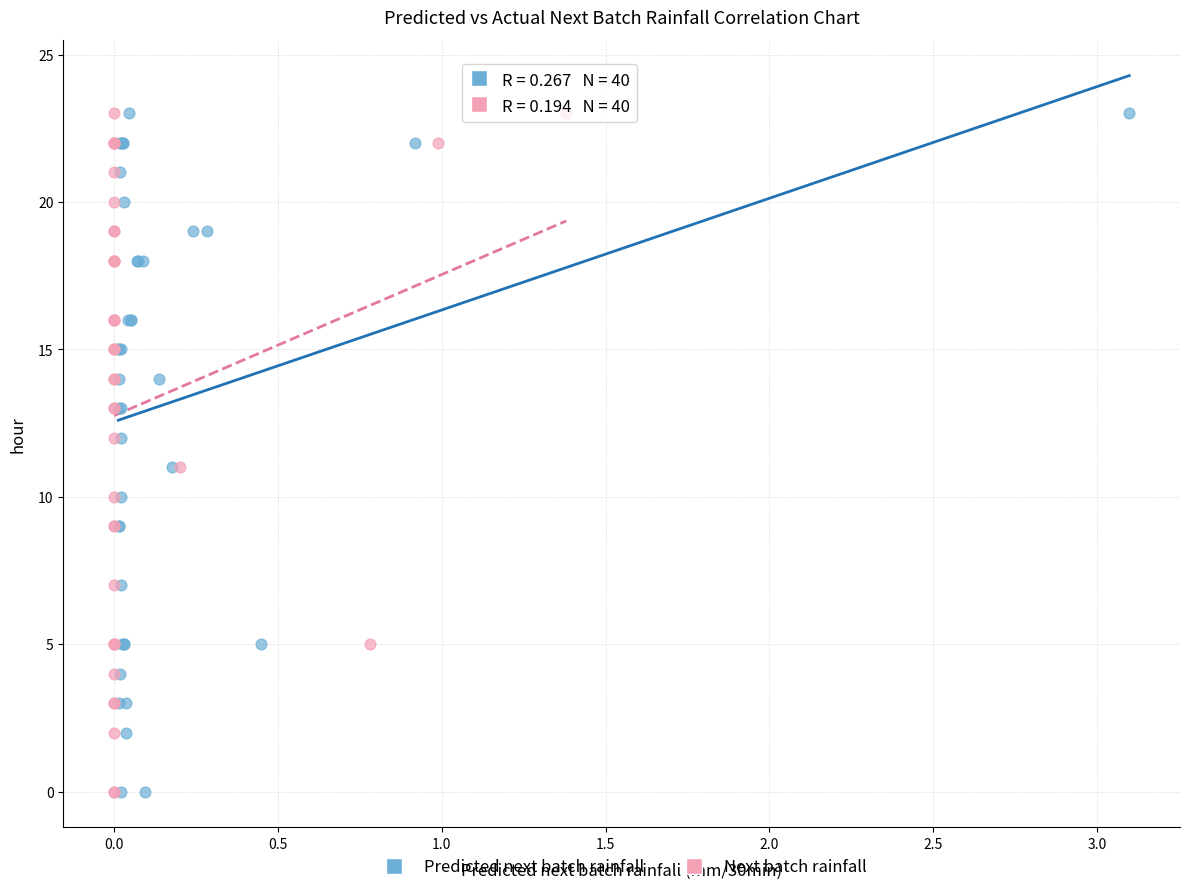

What are all the series names shown in the legend?

Predicted next batch rainfall, Next batch rainfall